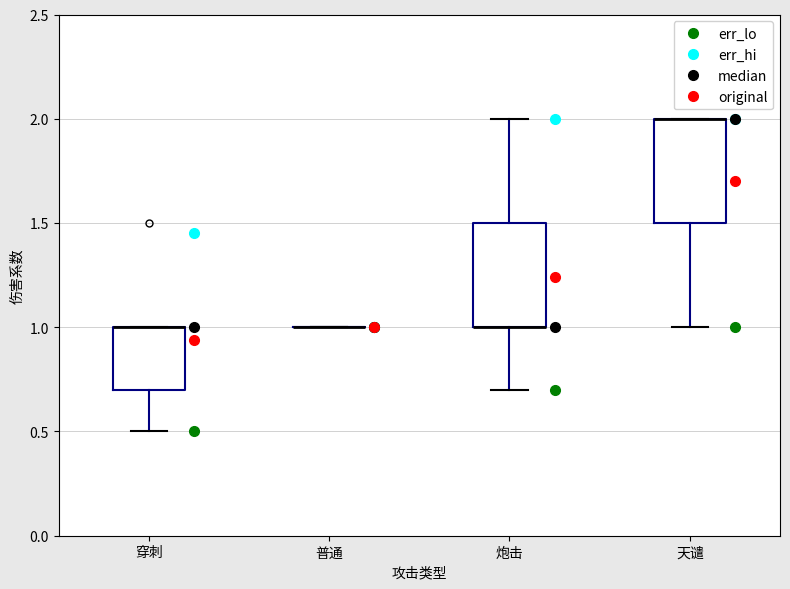

Where does the lower whisker of the box for 天谴 end on the y-axis? The values are not printed on the chart, so give them approximately, as read against the axis.

1.0